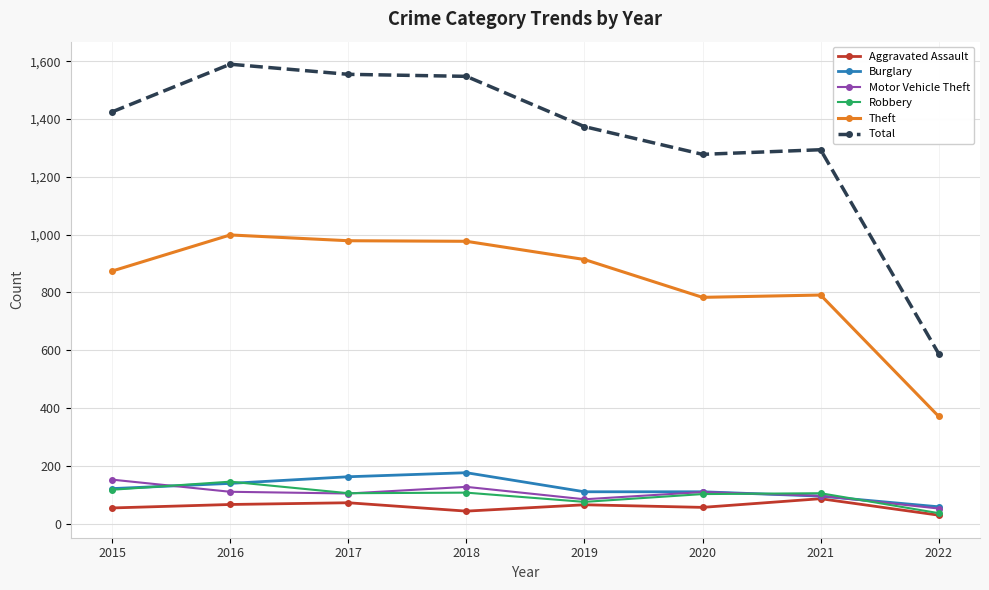

How many categories are shown in the chart?

8